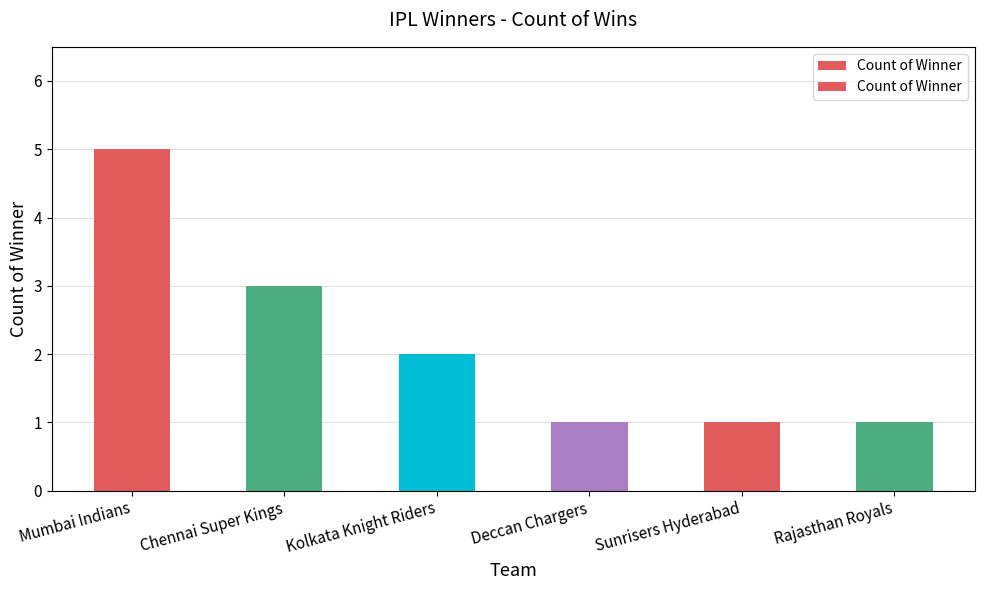

What is the value of the 2nd bar from the left?

3